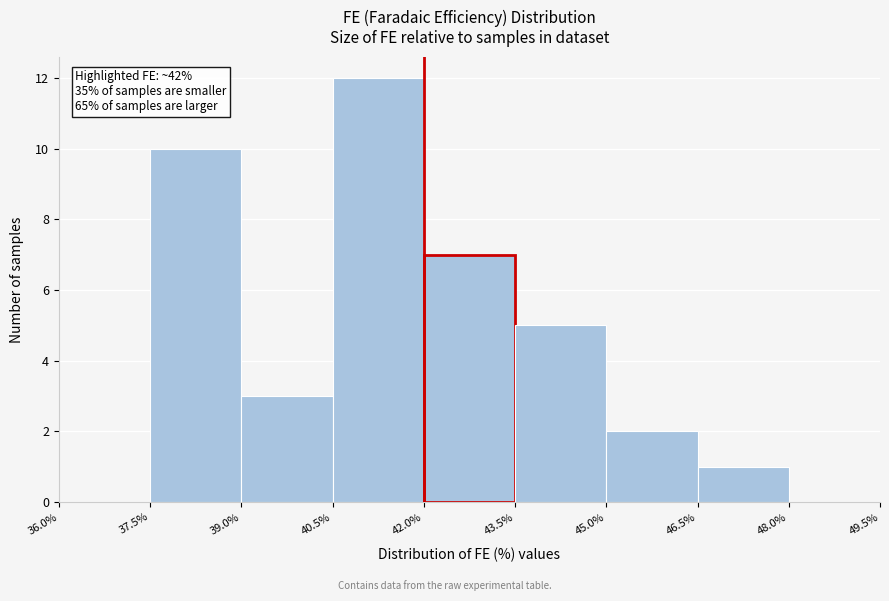

Which range on the x-axis has the tallest bar?

40.5% to 42.0%